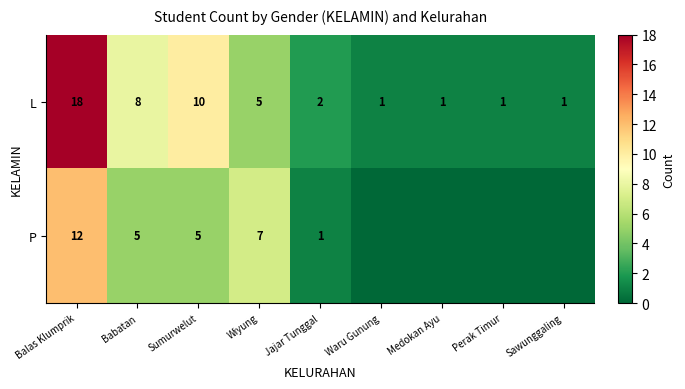

Is the value of P at Jajar Tunggal greater than the value of L at Sumurwelut?

No